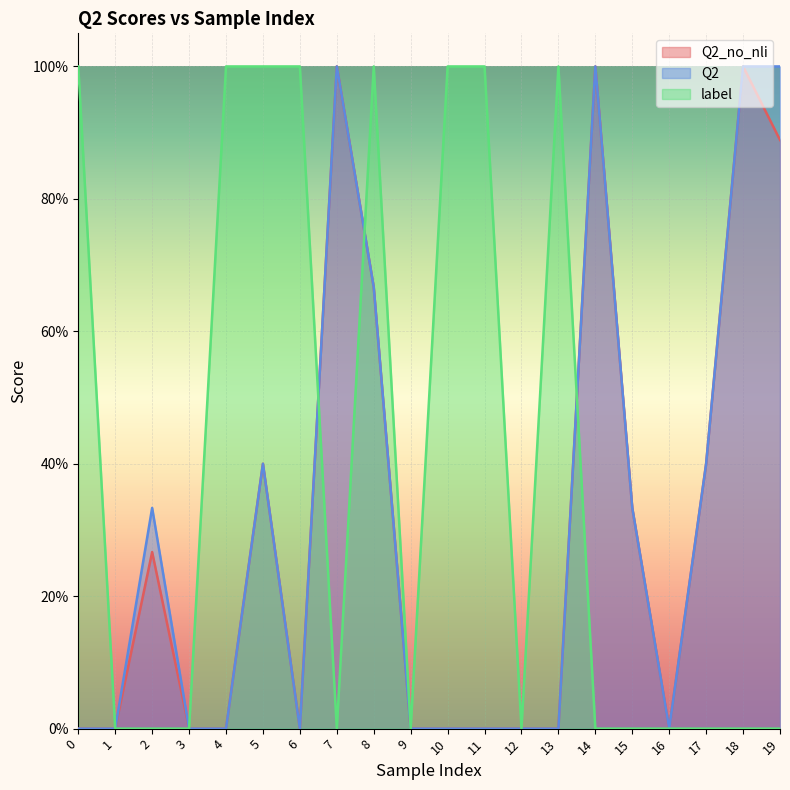

Is it true that label equals 0.0 at 12?

True